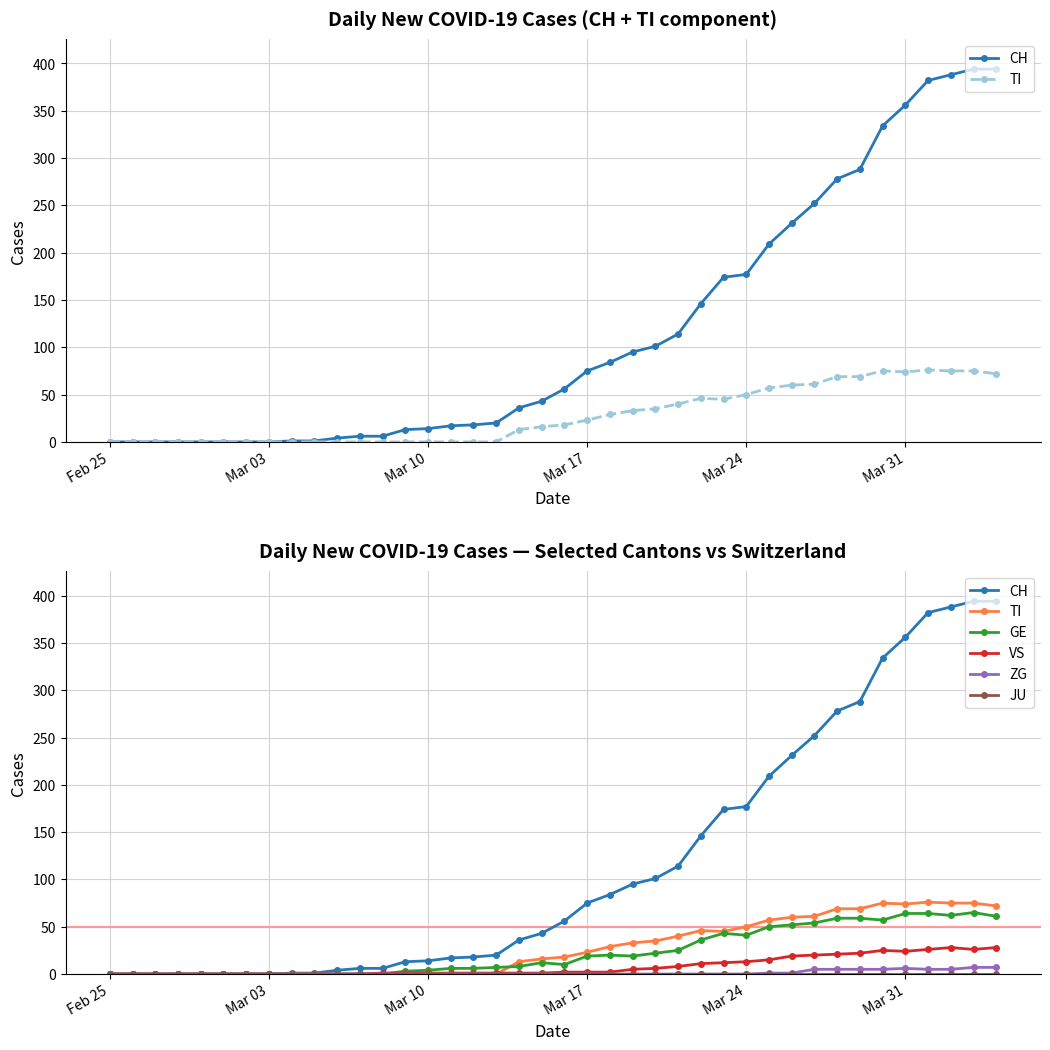

How many distinct data groups are displayed?

6